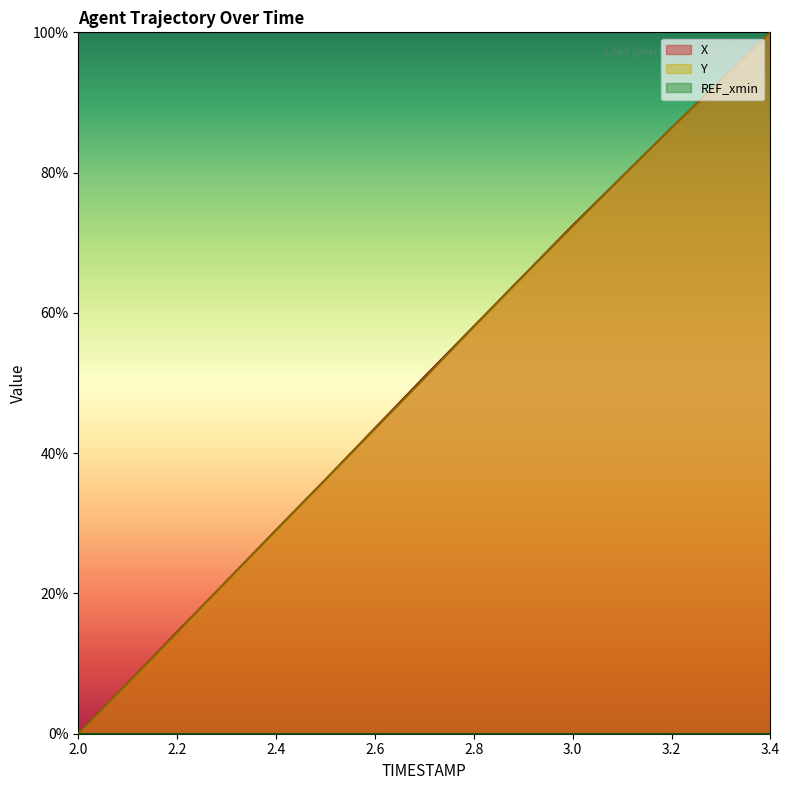

At which label does X reach its minimum?

2.0